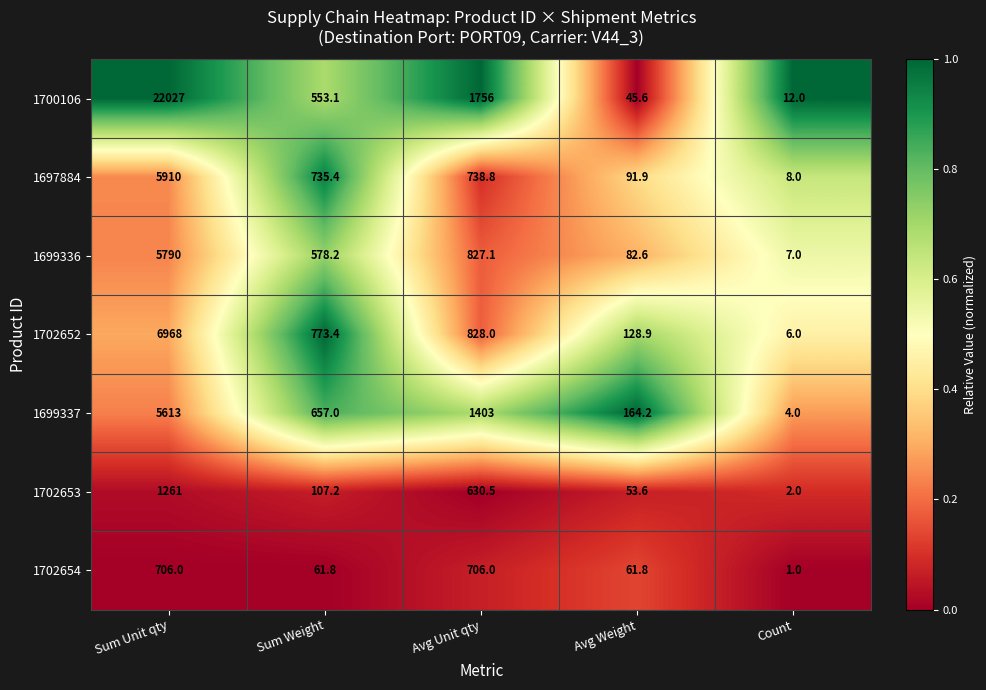

At which label does 1702653 reach its peak?

Sum Unit qty